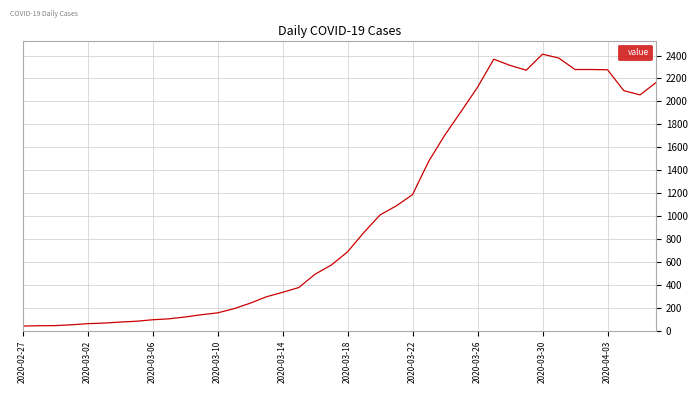

What is the difference between the maximum and minimum values?

2371